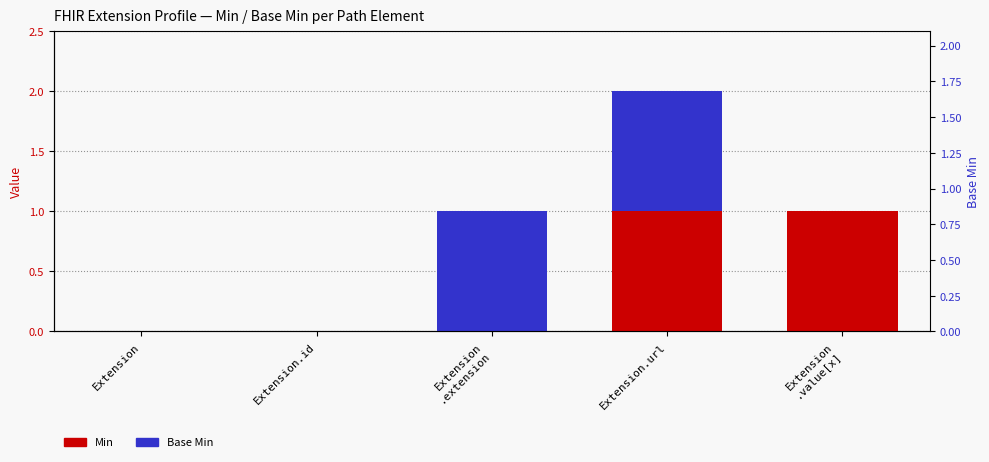

What is the label of the 4th bar from the right?

Extension.id